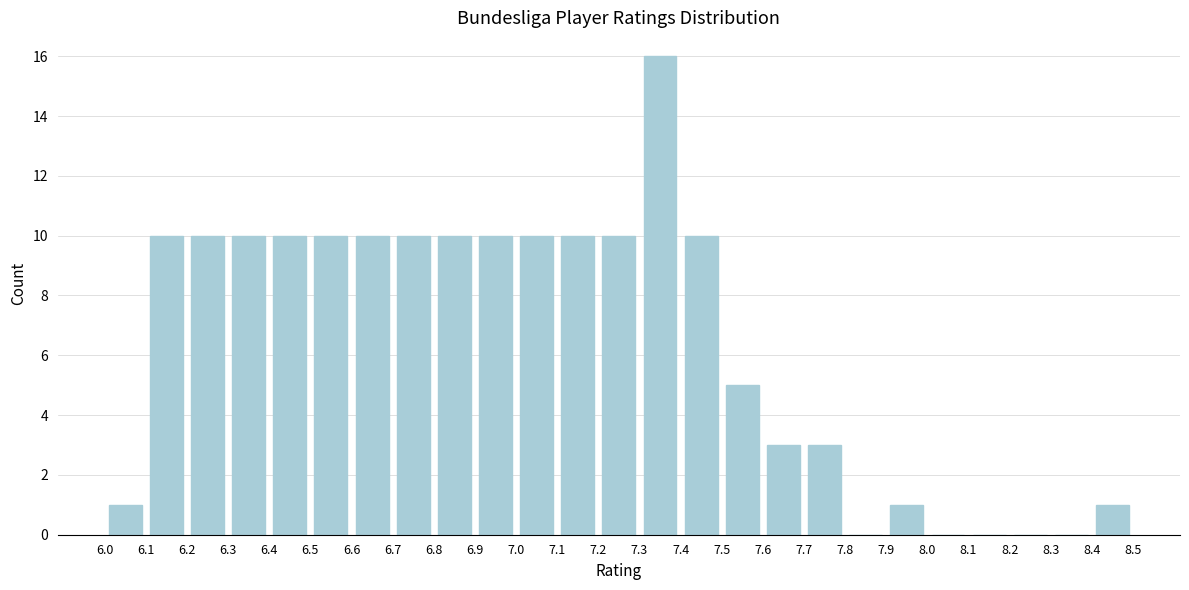

Which range on the x-axis has the tallest bar?

7.3 to 7.4